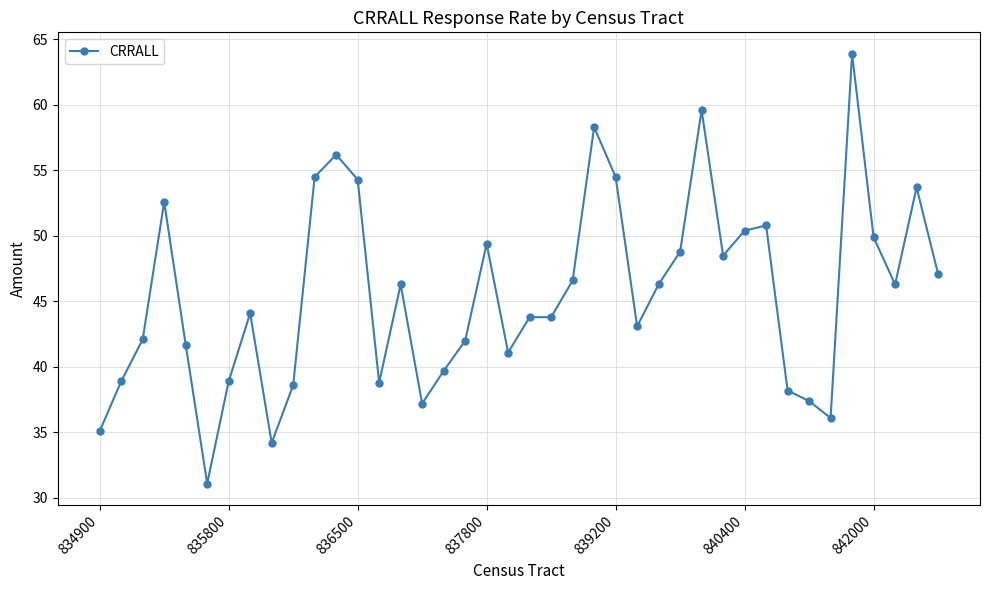

What is the smallest value displayed?

31.1